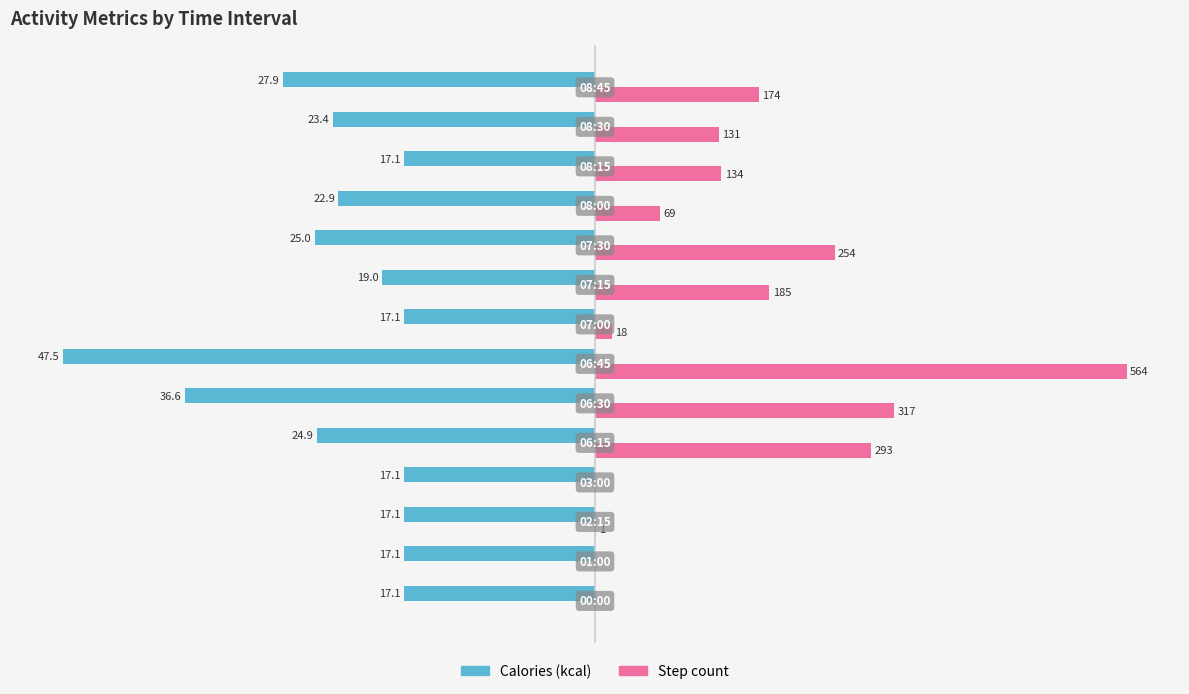

What are all the series names shown in the legend?

Calories (kcal), Step count